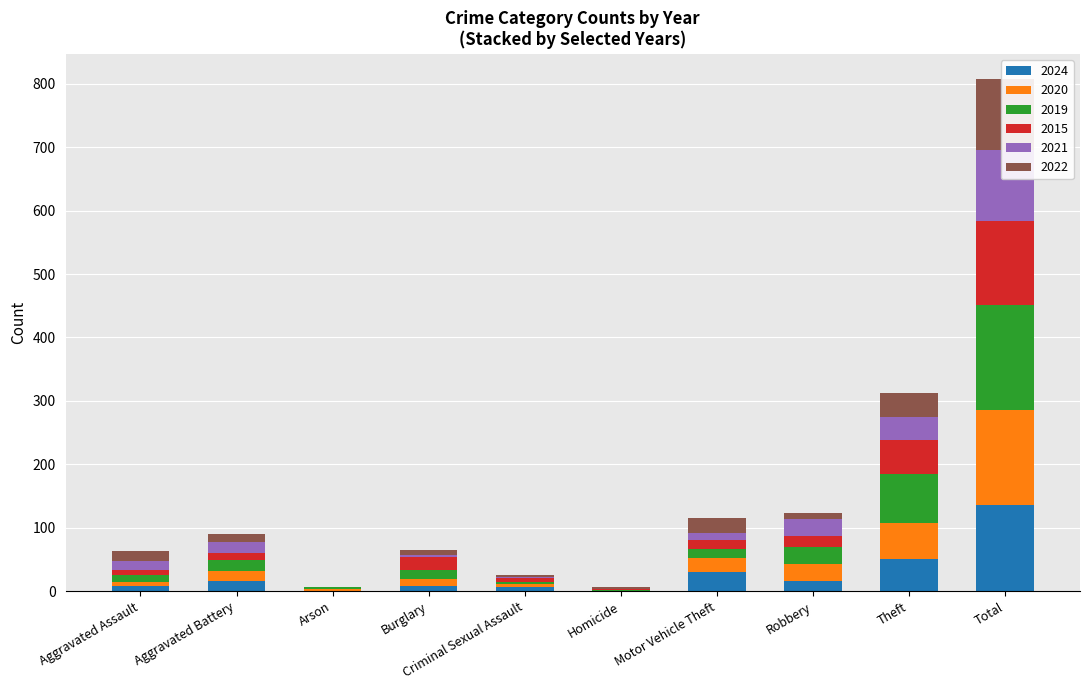

Are the bars horizontal?

No